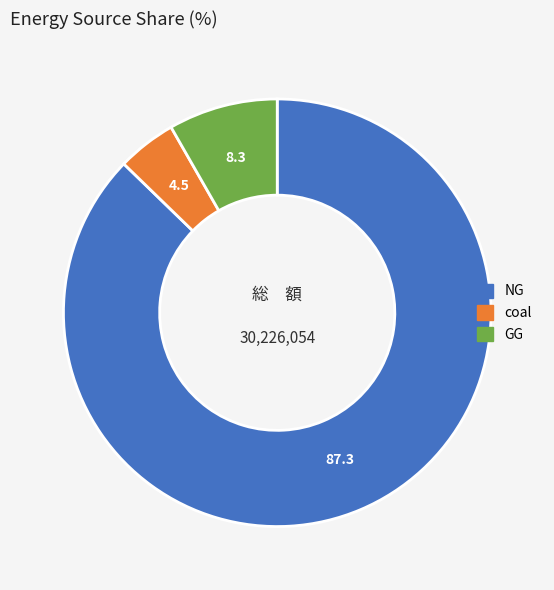

Which slice represents more than half of the pie?

NG